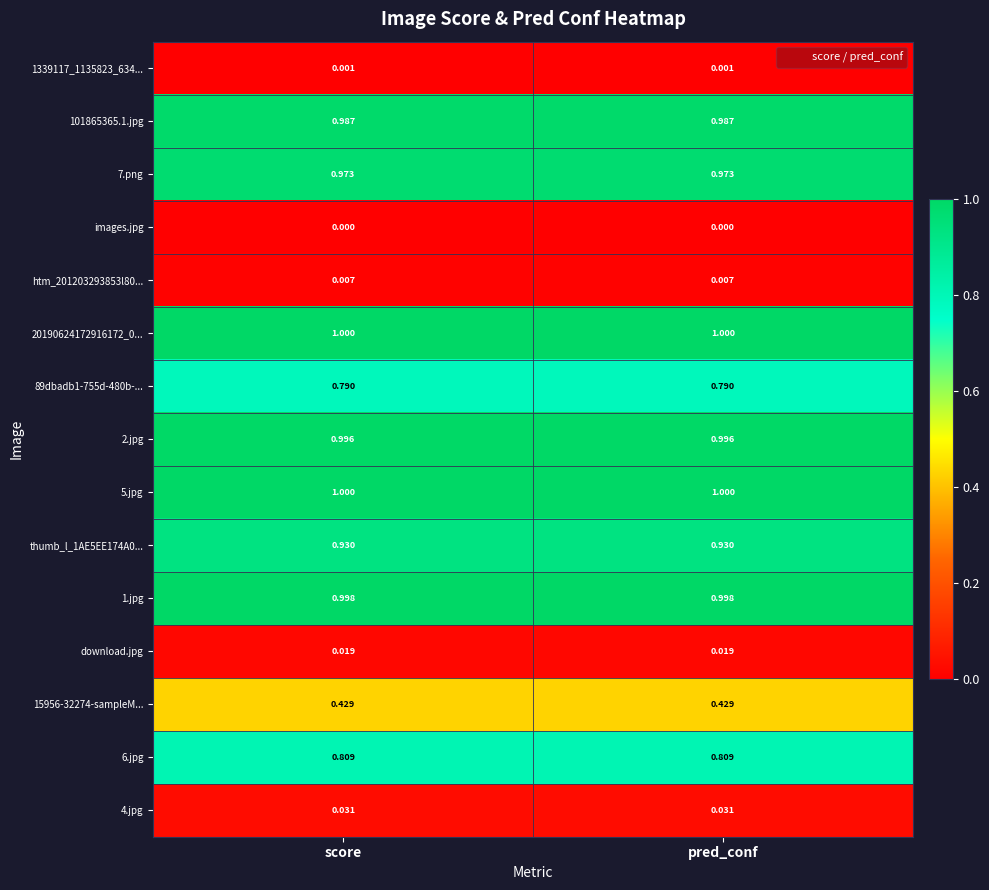

Is the value of 1339117_1135823_634... at pred_conf greater than the value of download.jpg at score?

No